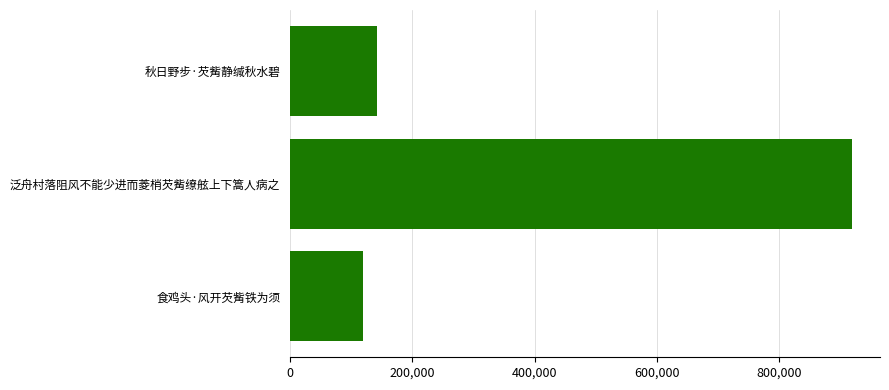

The chart shows a value of 1383946 at 泛舟村落阻风不能少进而菱梢芡觜缭舷上下篙人病之. True or false?

False